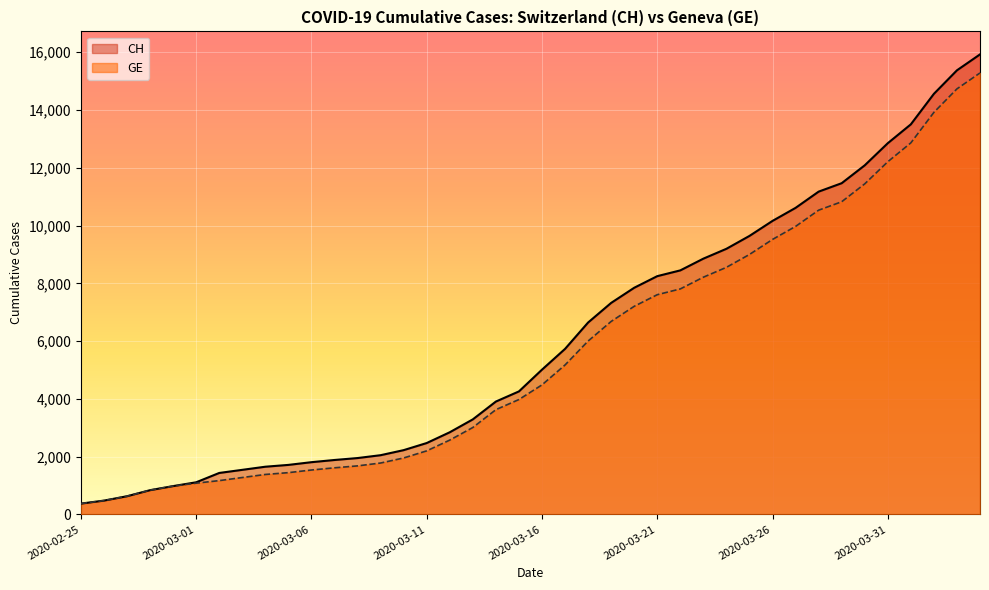

How many series are shown in this chart?

2